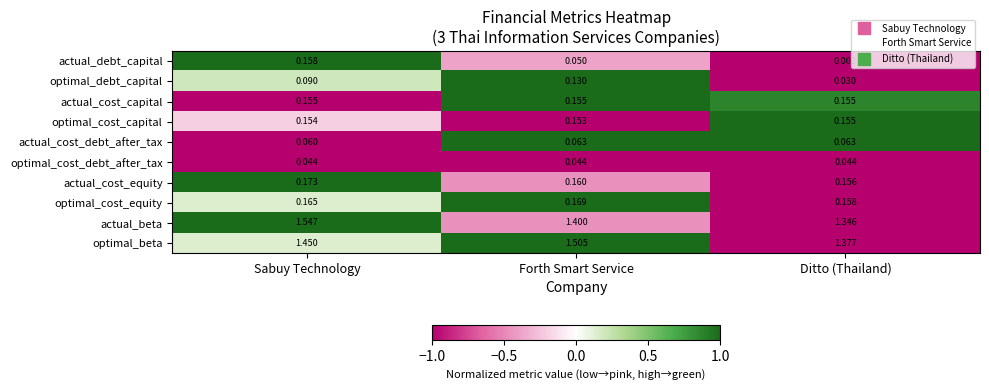

At which label does optimal_debt_capital reach its minimum?

Ditto (Thailand)